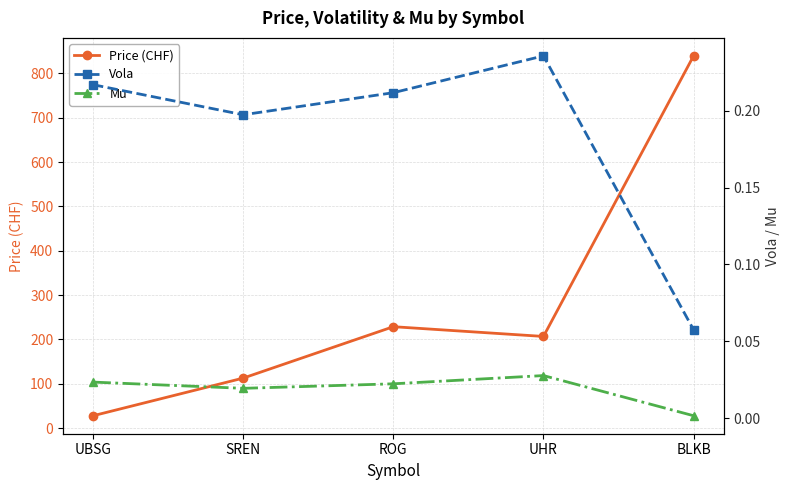

Rank the series by their maximum value, from highest to lowest.

Price (CHF), Vola, Mu